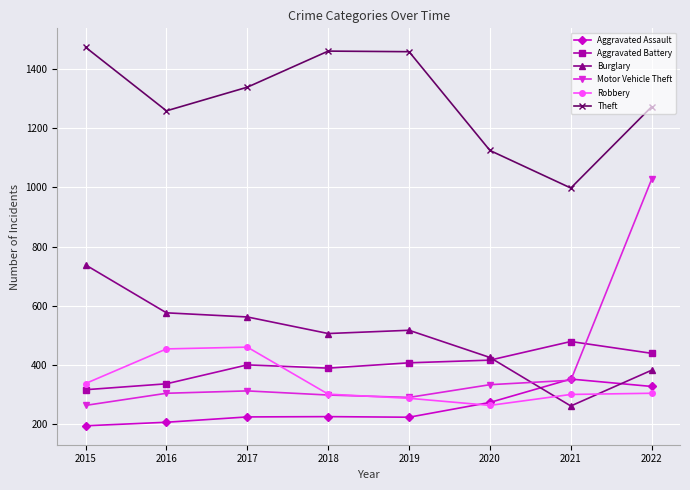

Is this an area chart (filled region under the line)?

No